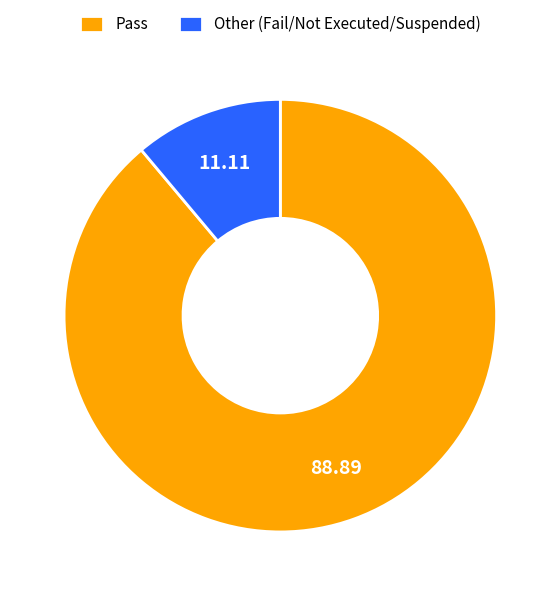

Which slice represents more than half of the pie?

Pass